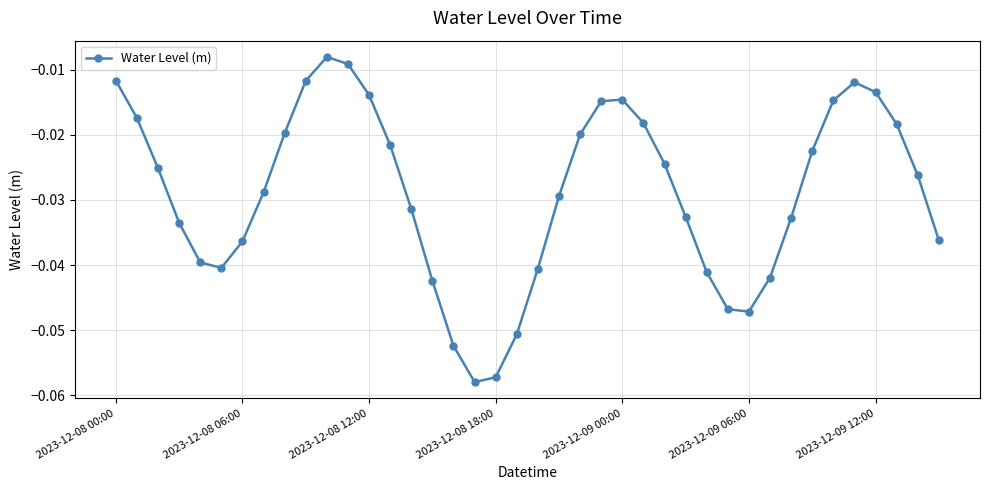

Does the chart have visible grid lines?

Yes